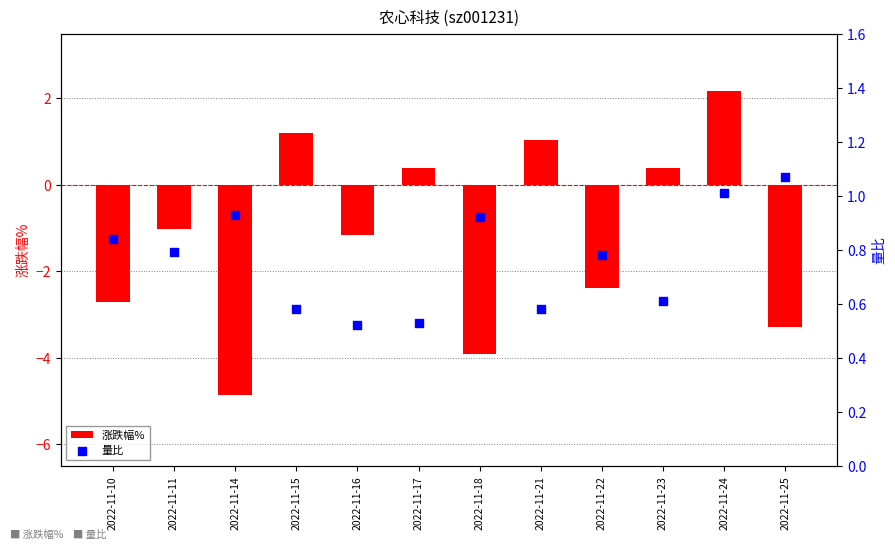

What is the total value across all series at 2022-11-23?

1.0